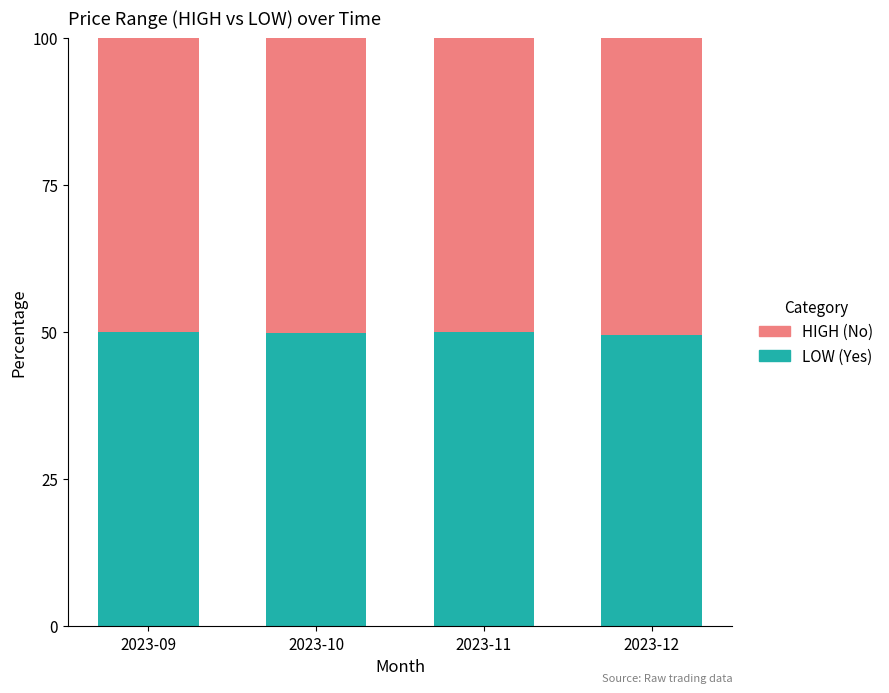

Is it true that LOW (Yes) equals 49.8 at 2023-10?

True